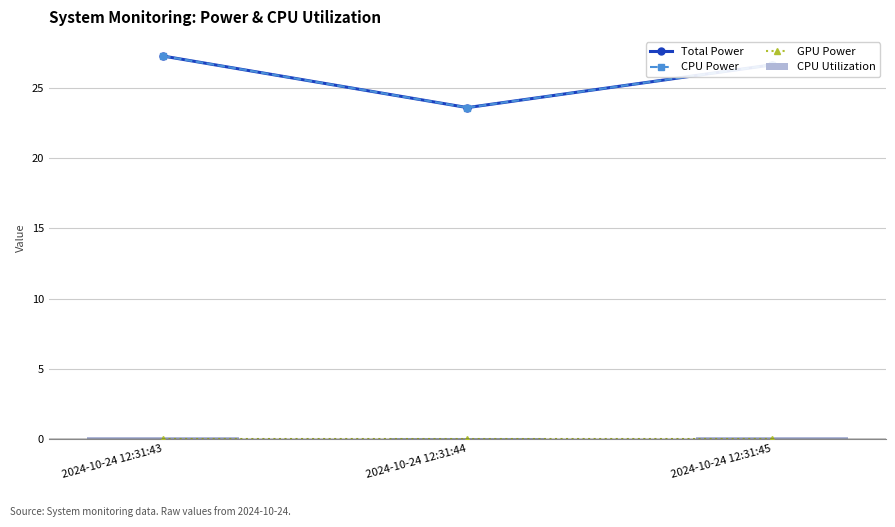

Is it true that GPU Power equals 0.0 at 2024-10-24 12:31:45?

True